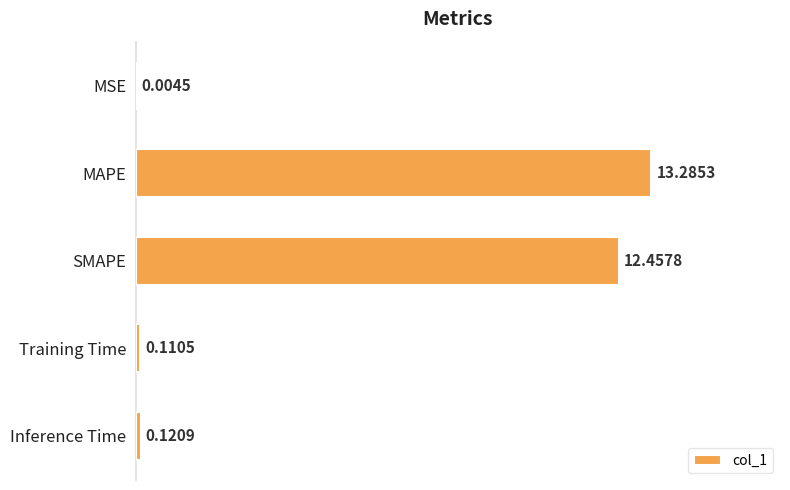

What is the sum of the values at MAPE and SMAPE?

25.7